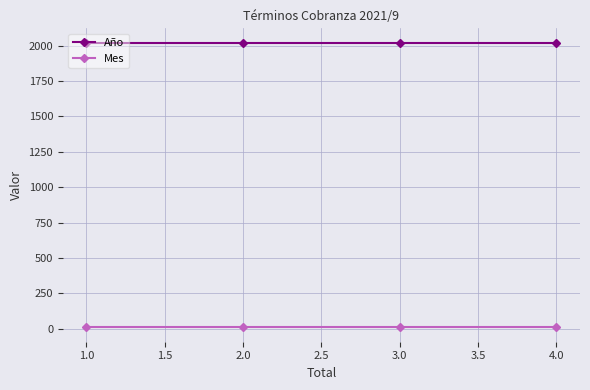

What is the lowest value of the Año series?

2021